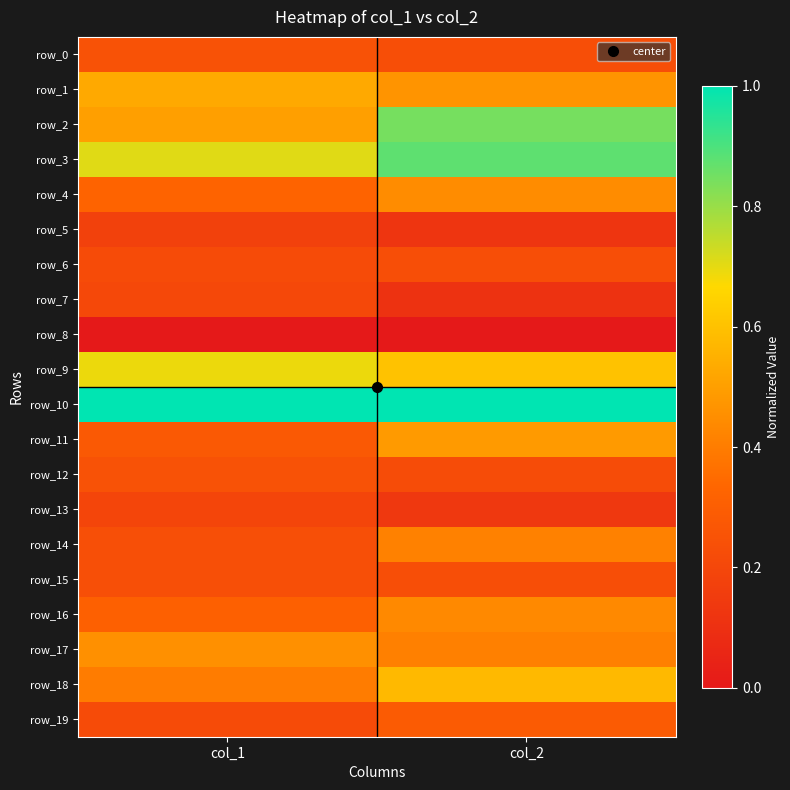

Is it true that row_3 equals 0.9 at col_2?

True